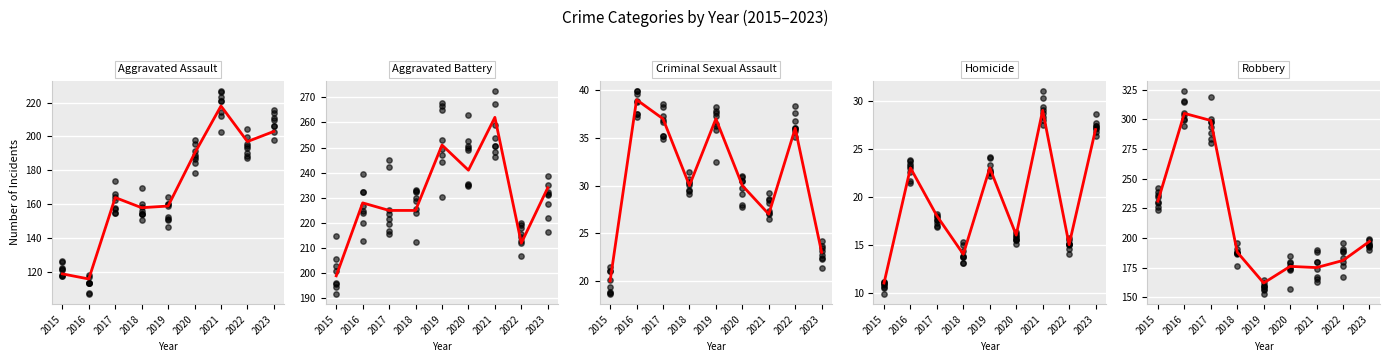

Which series contains the lowest Y value?

Homicide